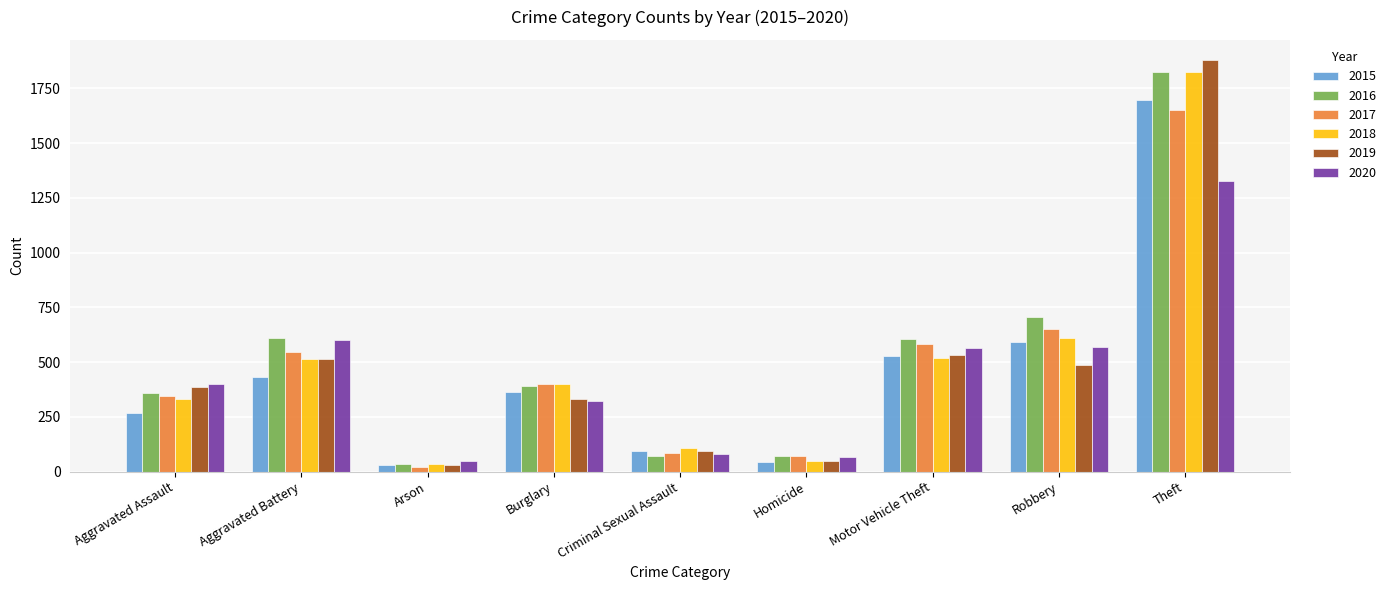

What is the label of the 5th bar from the right?

Criminal Sexual Assault